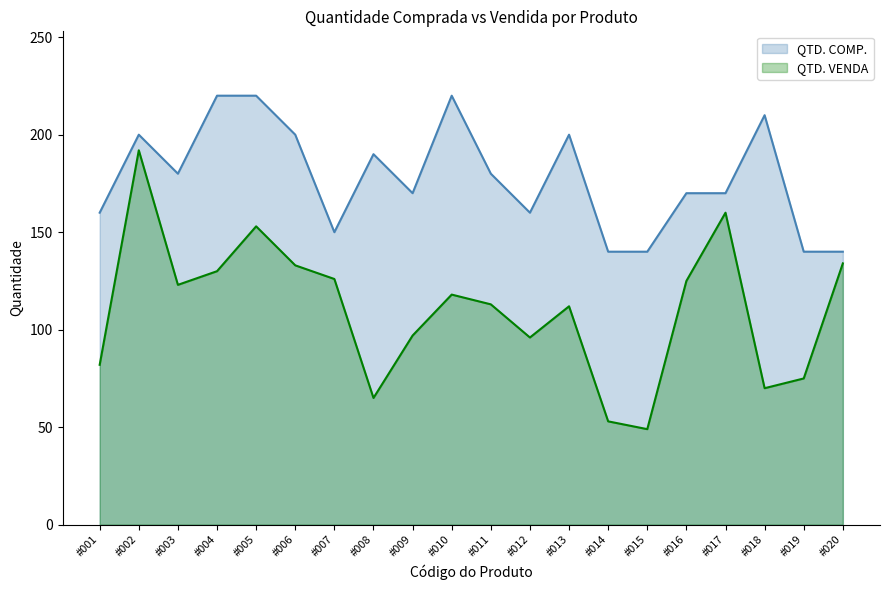

What is the difference between the maximum and minimum values in the QTD. VENDA series?

143